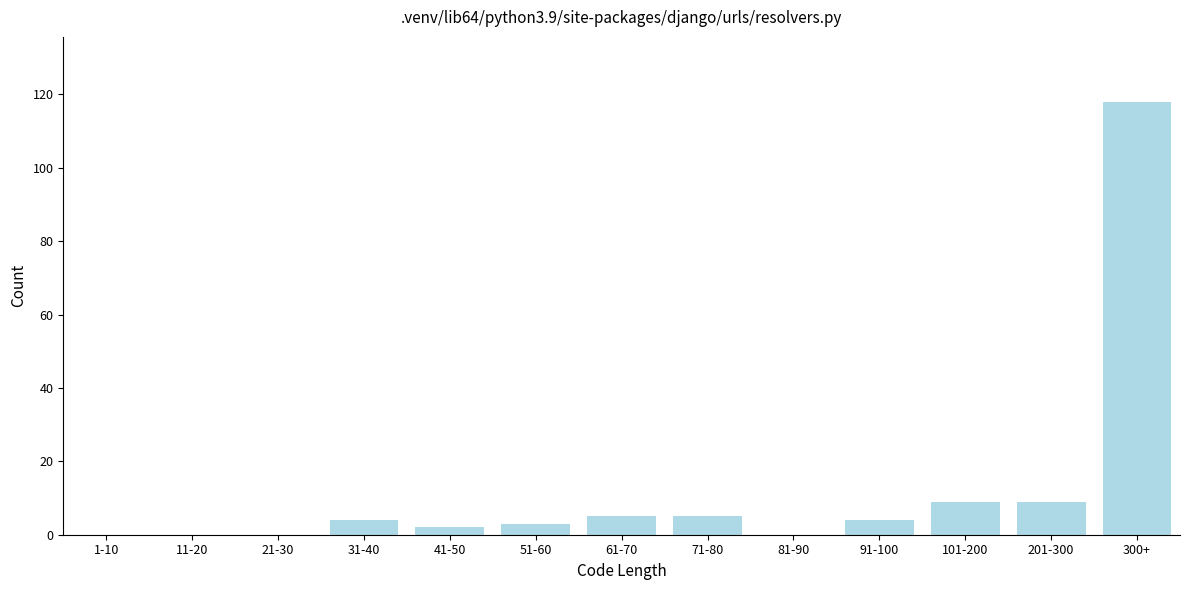

Reading right to left, extract all data points from this chart.

300+=118	201-300=9	101-200=9	91-100=4	81-90=0	71-80=5	61-70=5	51-60=3	41-50=2	31-40=4	21-30=0	11-20=0	1-10=0